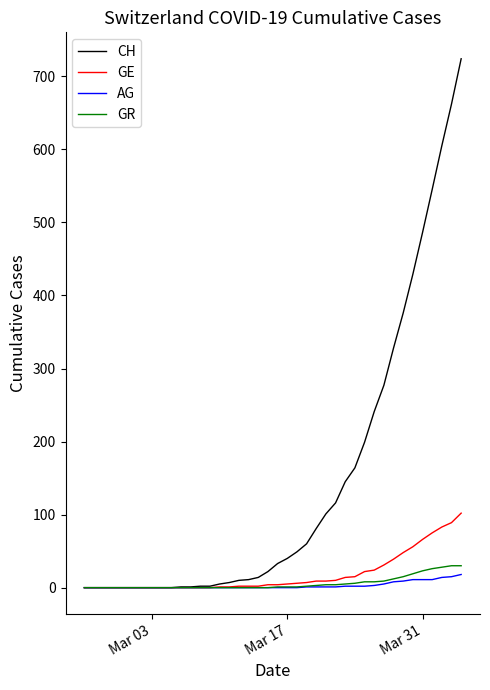

What is the maximum value shown in the chart?

724